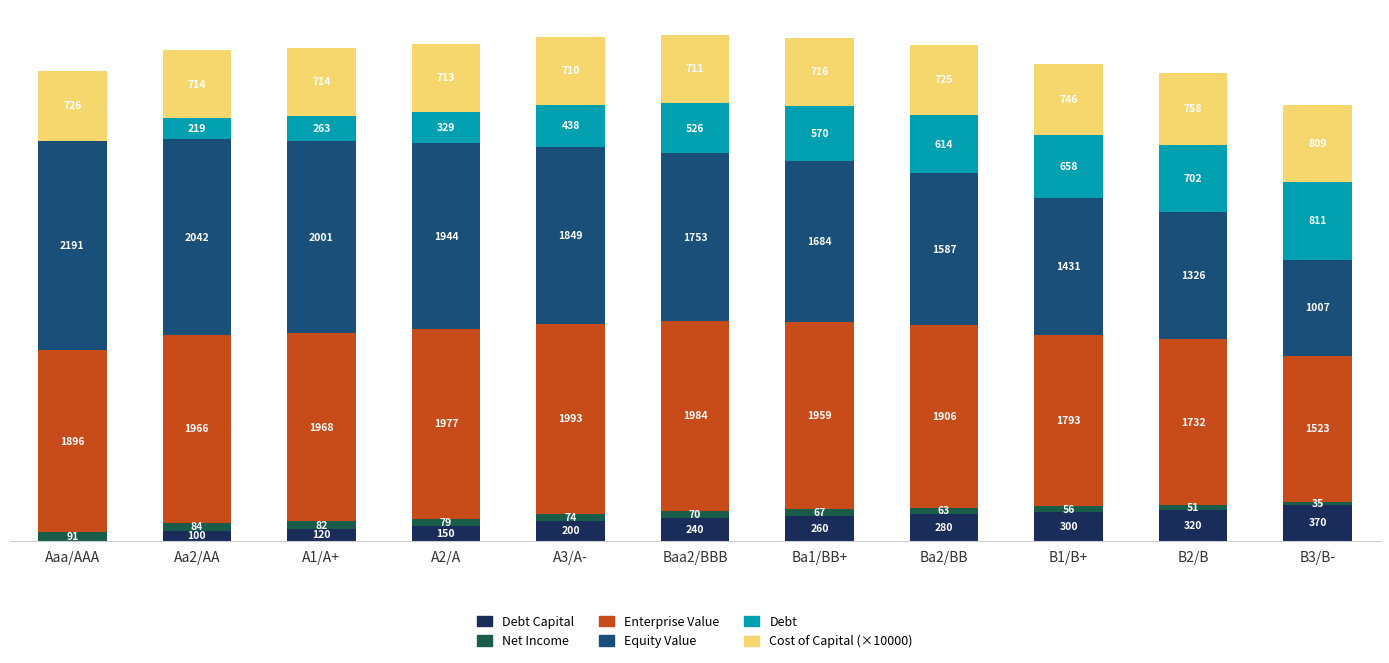

At which category is the sum across all series the highest?

Baa2/BBB